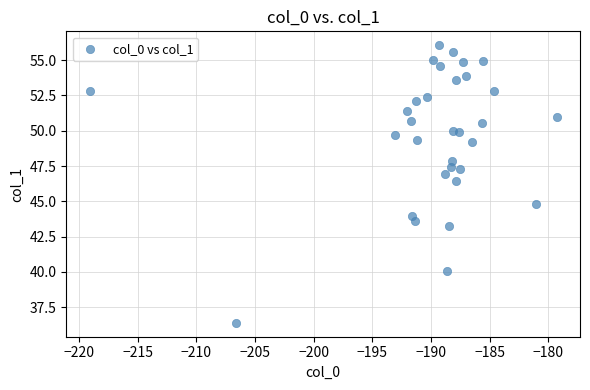

What is the range of Y values (max minus min)?

19.7